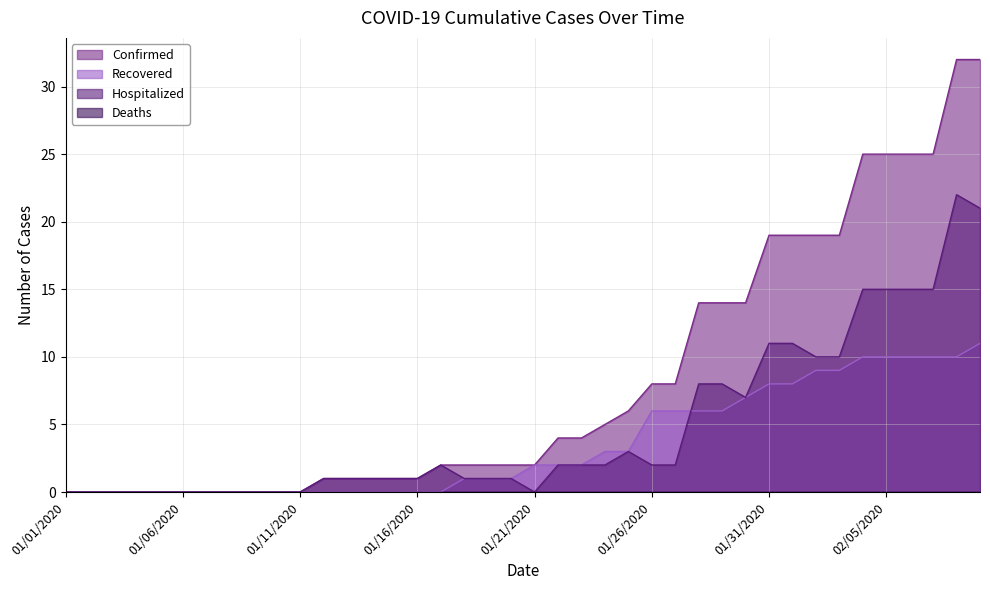

What is the spread (max minus min) of values at 01/23/2020?

2